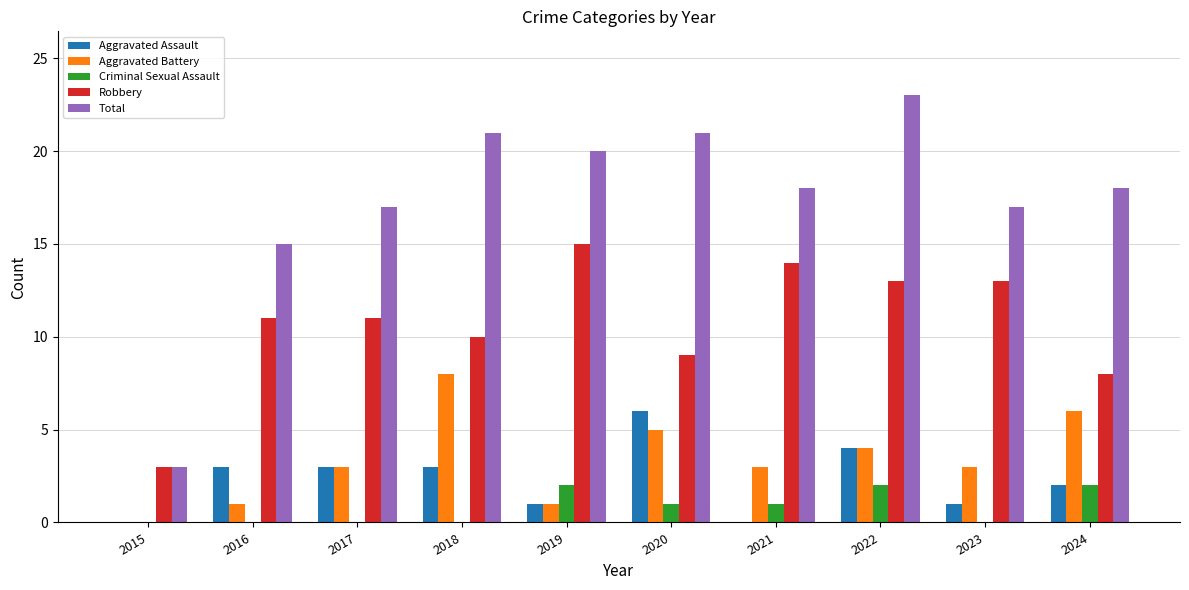

Reading left to right, extract all data points from this chart.

Aggravated Assault: 2015=0	2016=3	2017=3	2018=3	2019=1	2020=6	2021=0	2022=4	2023=1	2024=2
Aggravated Battery: 2015=0	2016=1	2017=3	2018=8	2019=1	2020=5	2021=3	2022=4	2023=3	2024=6
Criminal Sexual Assault: 2015=0	2016=0	2017=0	2018=0	2019=2	2020=1	2021=1	2022=2	2023=0	2024=2
Robbery: 2015=3	2016=11	2017=11	2018=10	2019=15	2020=9	2021=14	2022=13	2023=13	2024=8
Total: 2015=3	2016=15	2017=17	2018=21	2019=20	2020=21	2021=18	2022=23	2023=17	2024=18